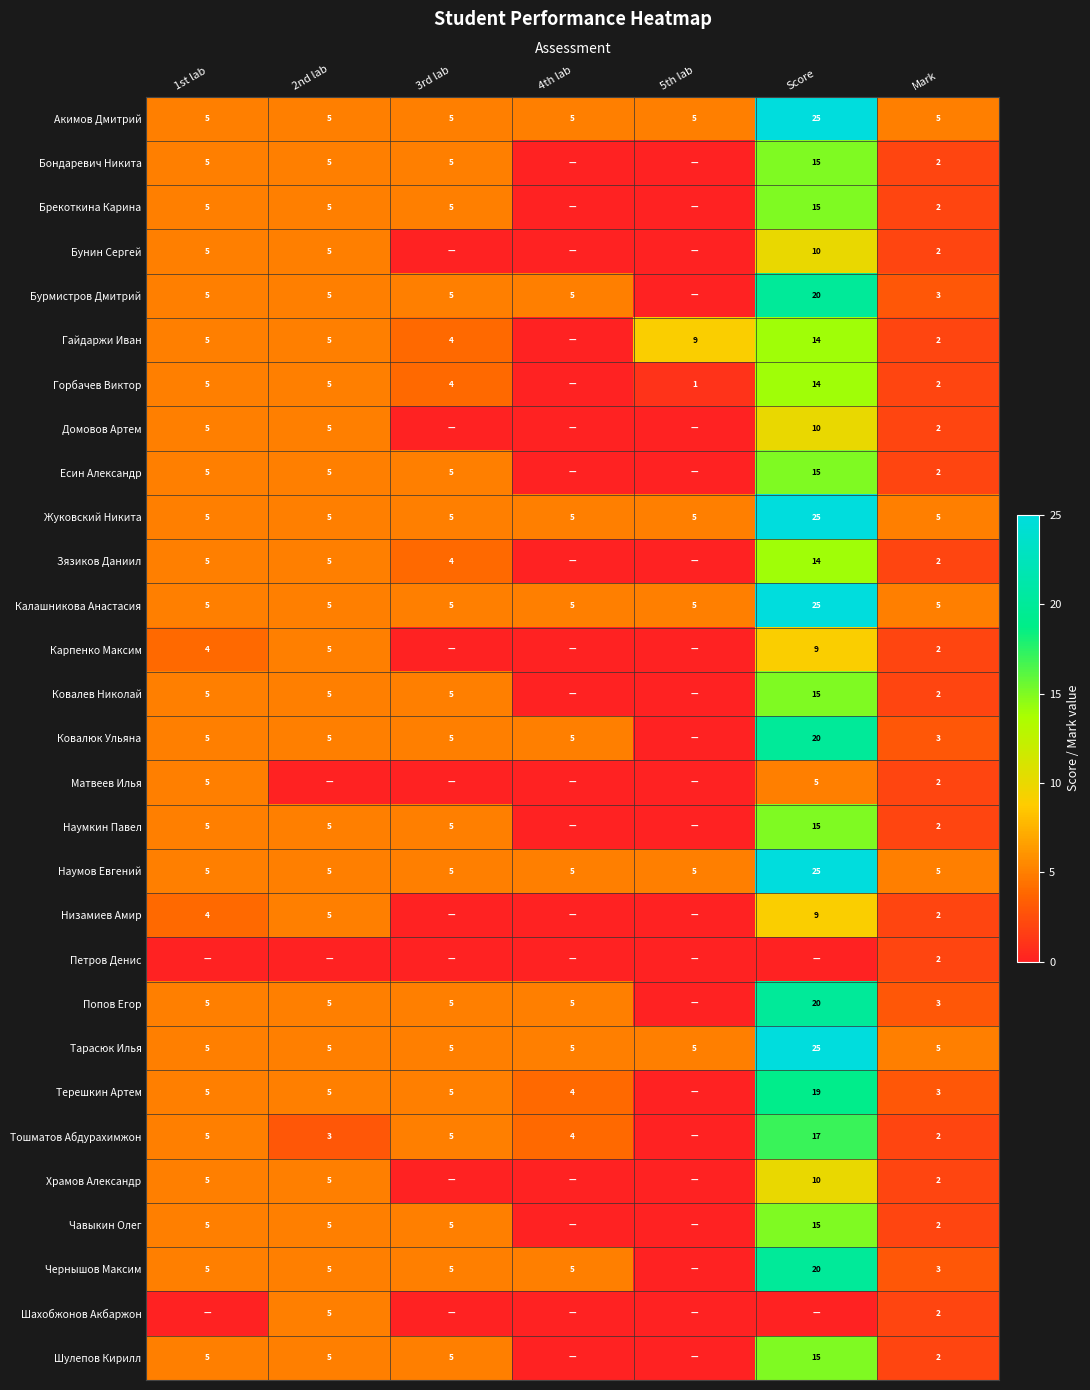

Is the value of Бондаревич Никита at Mark greater than the value of Наумов Евгений at Mark?

No